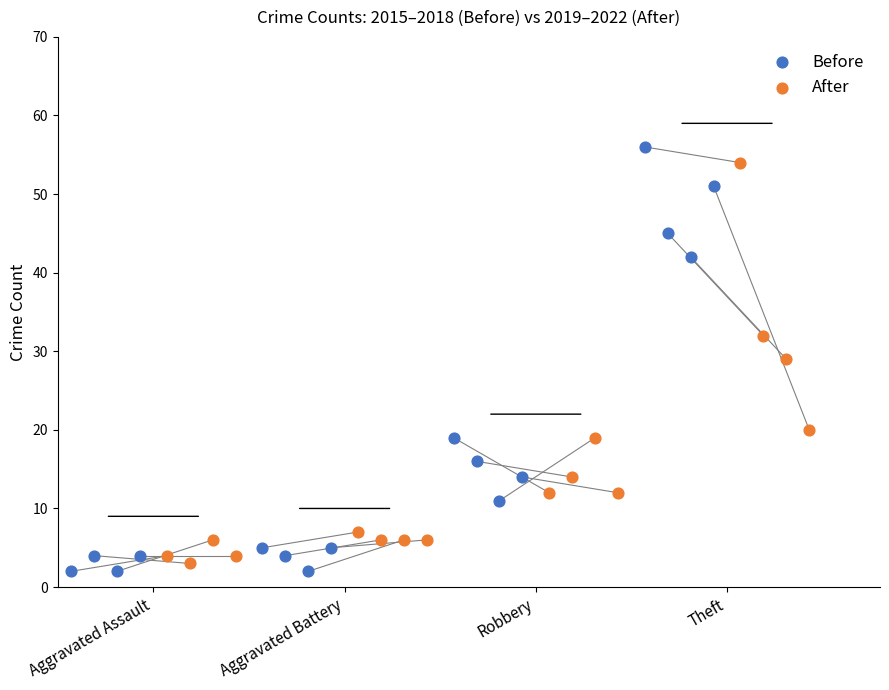

Which series contains the lowest Y value?

Before